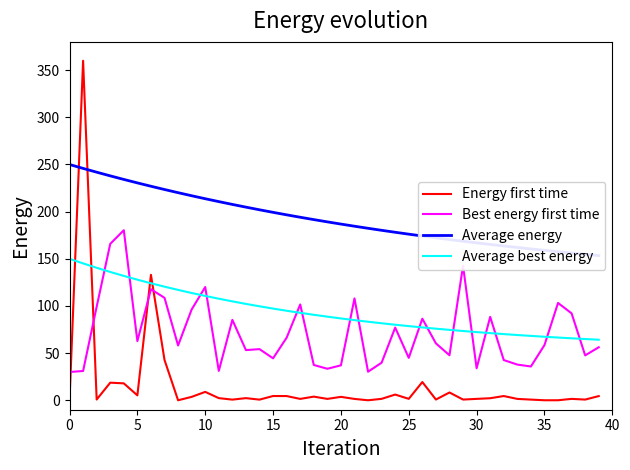

True or false: Average best energy and Energy first time intersect in this chart.

True